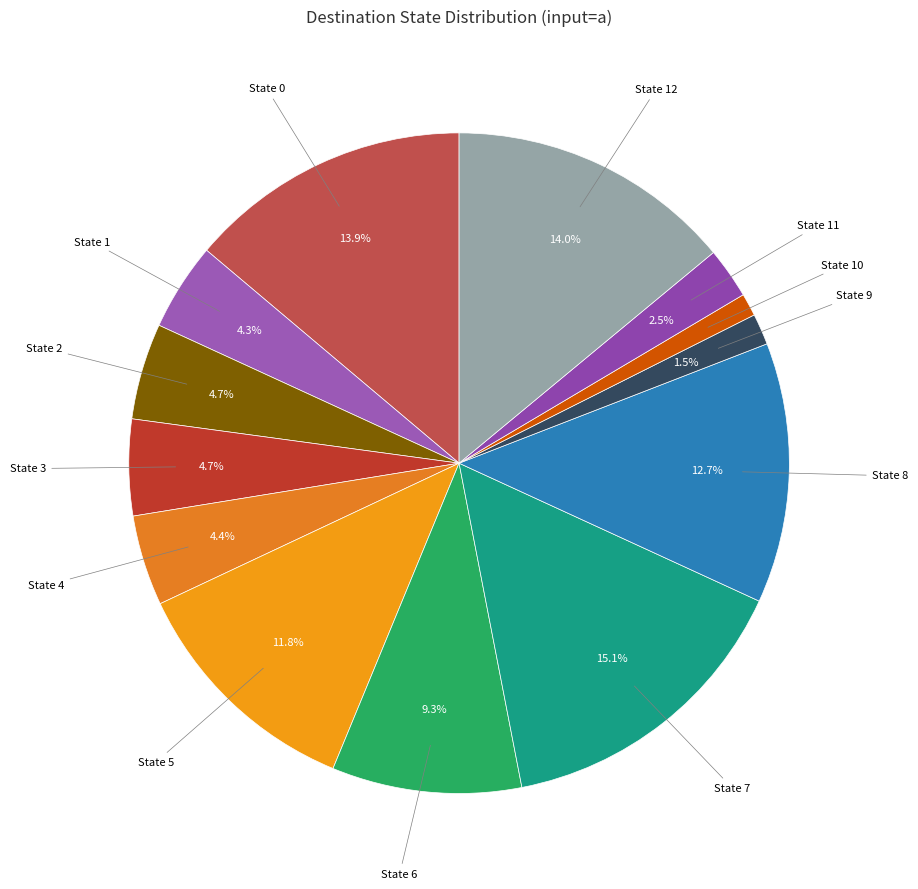

To the nearest percent, what is the difference between the largest and smallest slice percentages?

14%